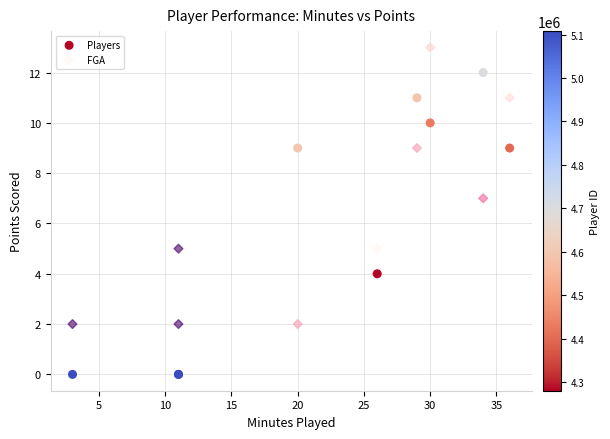

Which series reaches the minimum Y coordinate?

Players